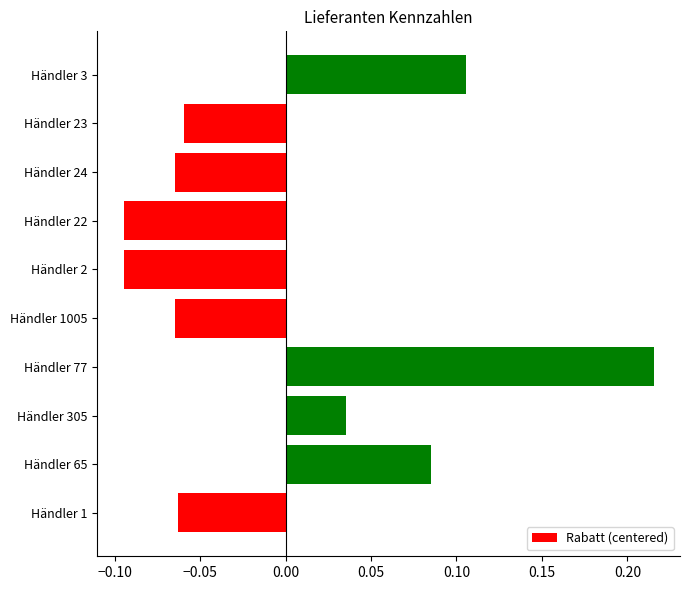

What is the difference between the maximum and minimum values?

0.3